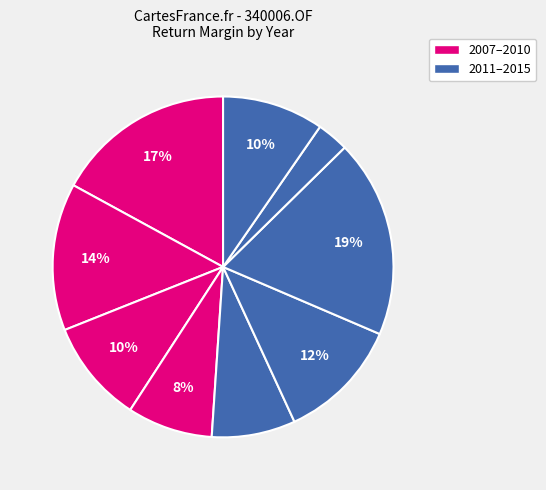

Count the number of slices in the pie.

9